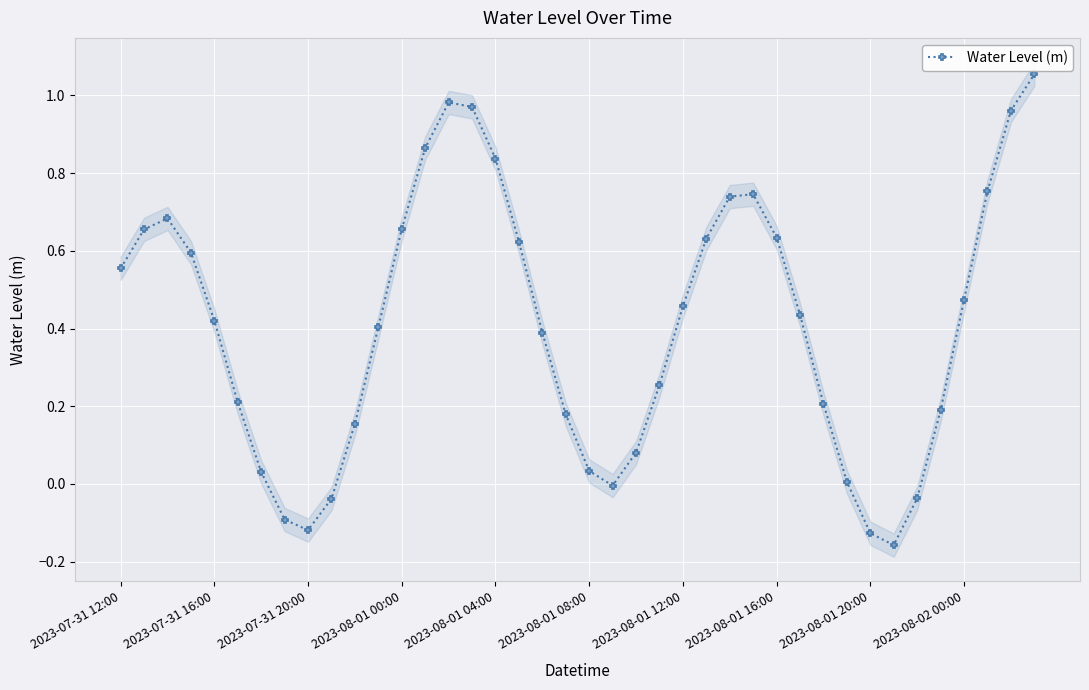

What is the minimum value shown in the chart?

-0.2